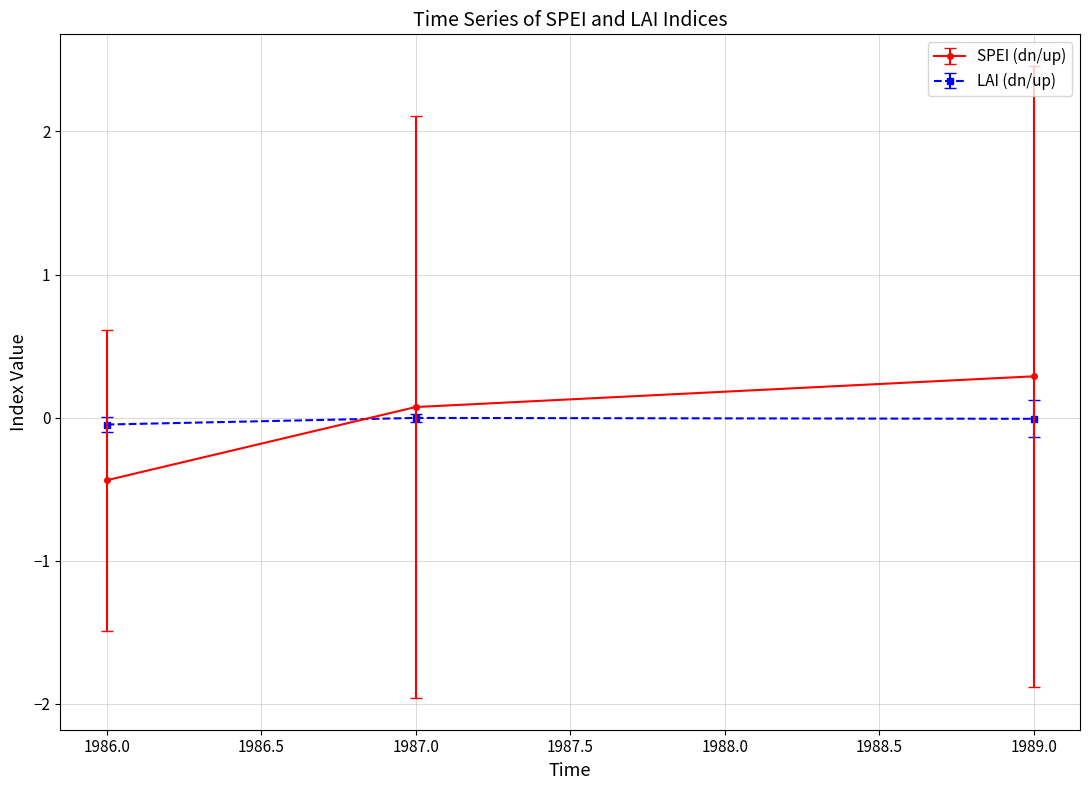

The SPEI (dn/up) series shows 0.1 at 1987.0. True or false?

True